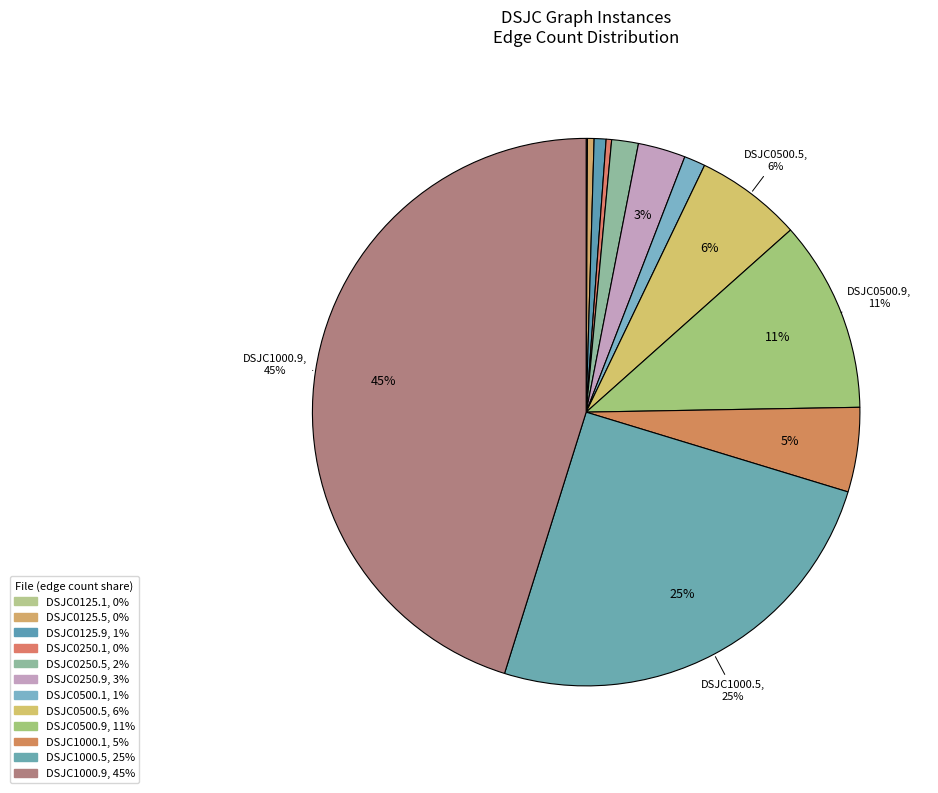

Between DSJC0125.5 and DSJC0500.1, which is larger?

DSJC0500.1